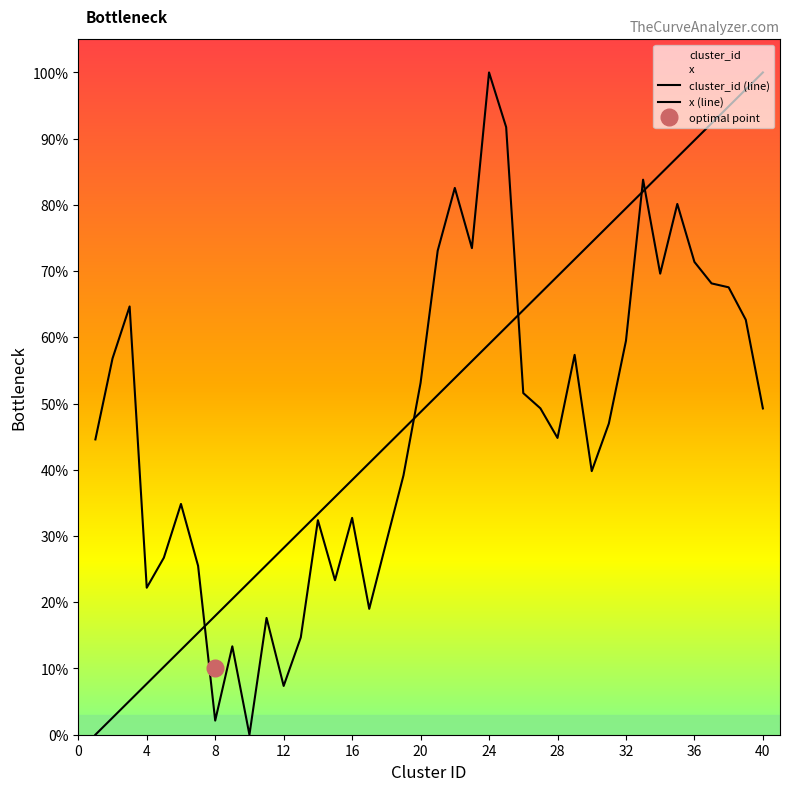

Rank the series by their maximum value, from highest to lowest.

cluster_id (line), x (line)